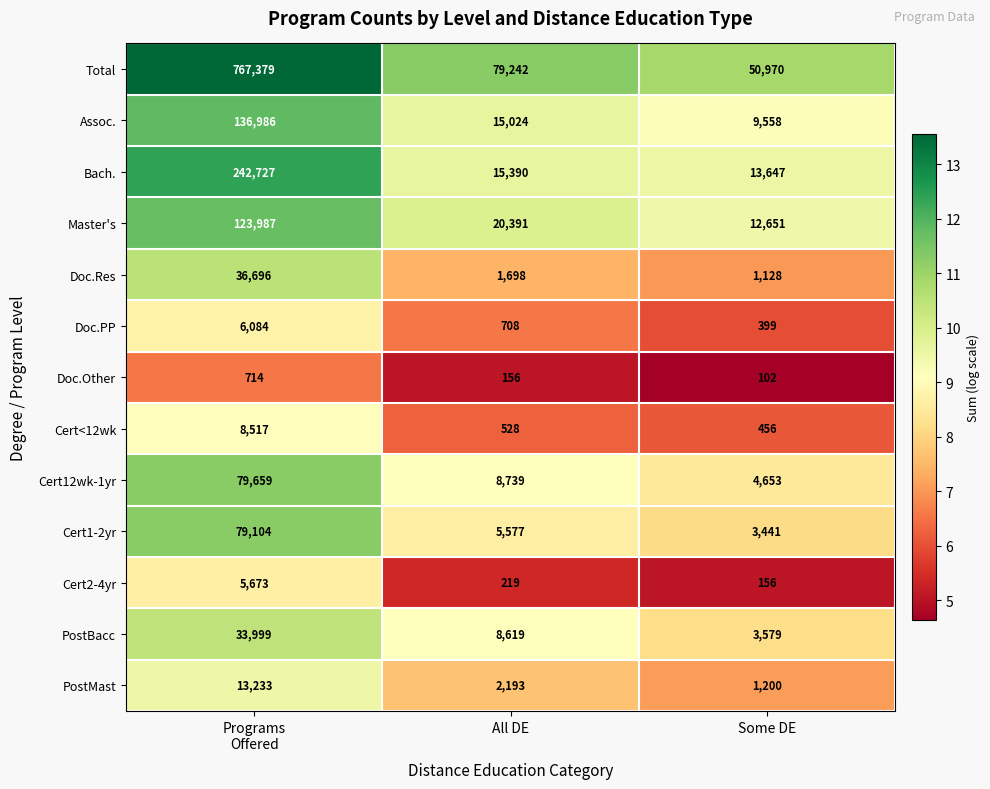

What is the average value of the Doc.Other series?

324